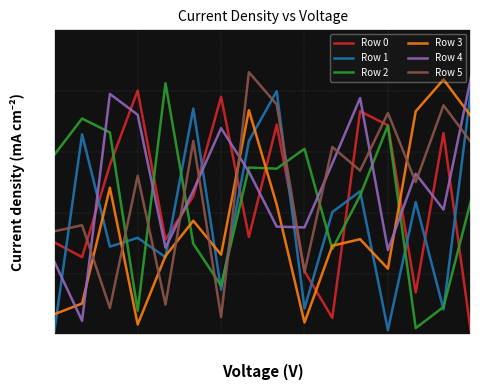

What is the maximum value shown in the chart?

21.5